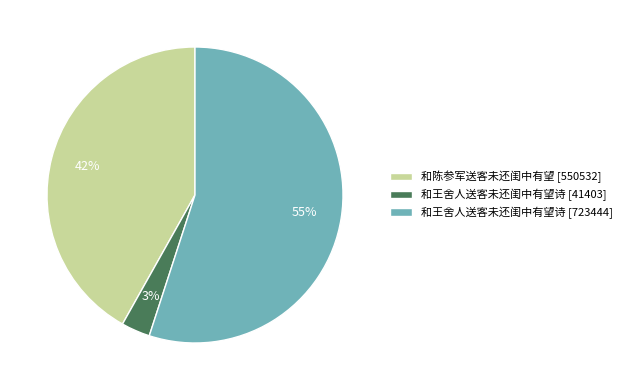

Count the number of slices in the pie.

3